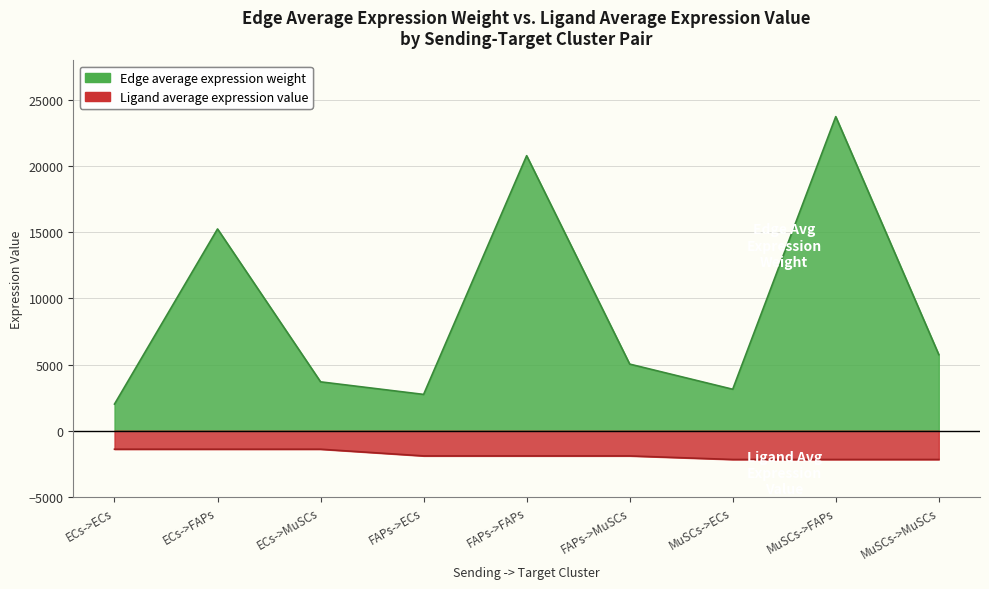

At which label does Ligand average expression value reach its peak?

ECs->ECs